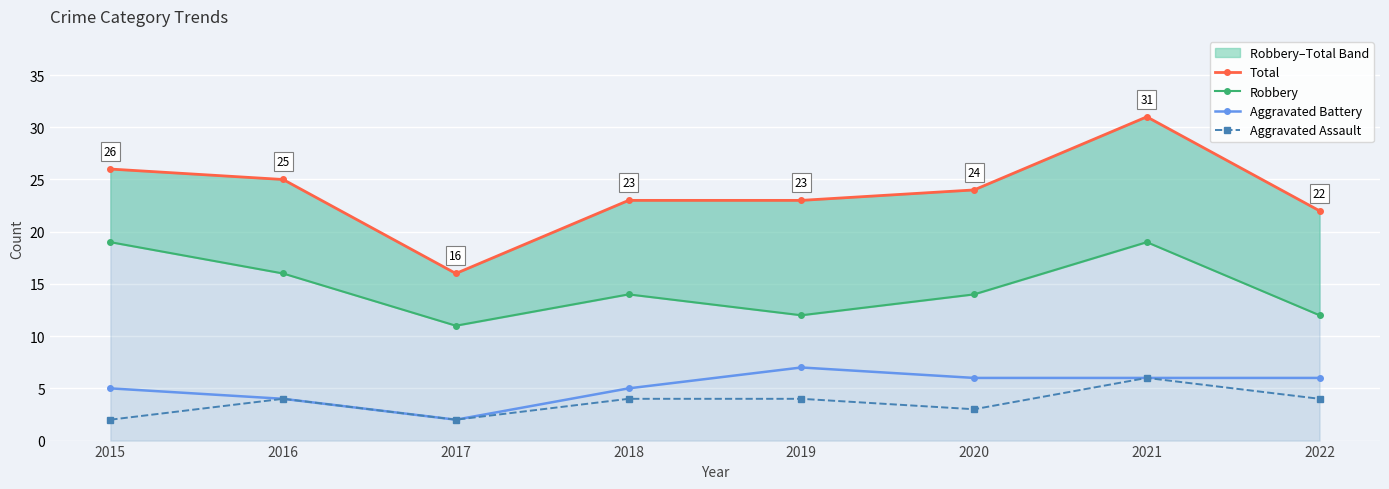

How many interior local valleys does the Aggravated Battery series have?

1